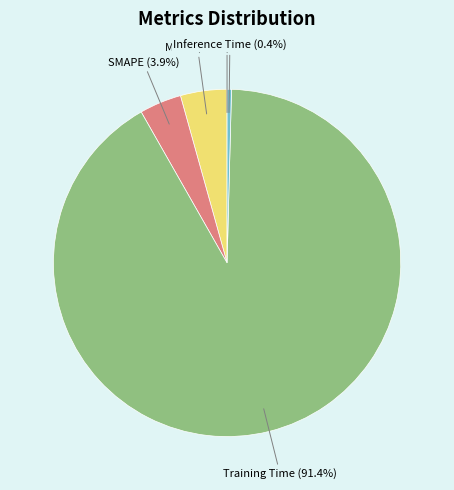

Does Training Time represent more than half of the total?

Yes